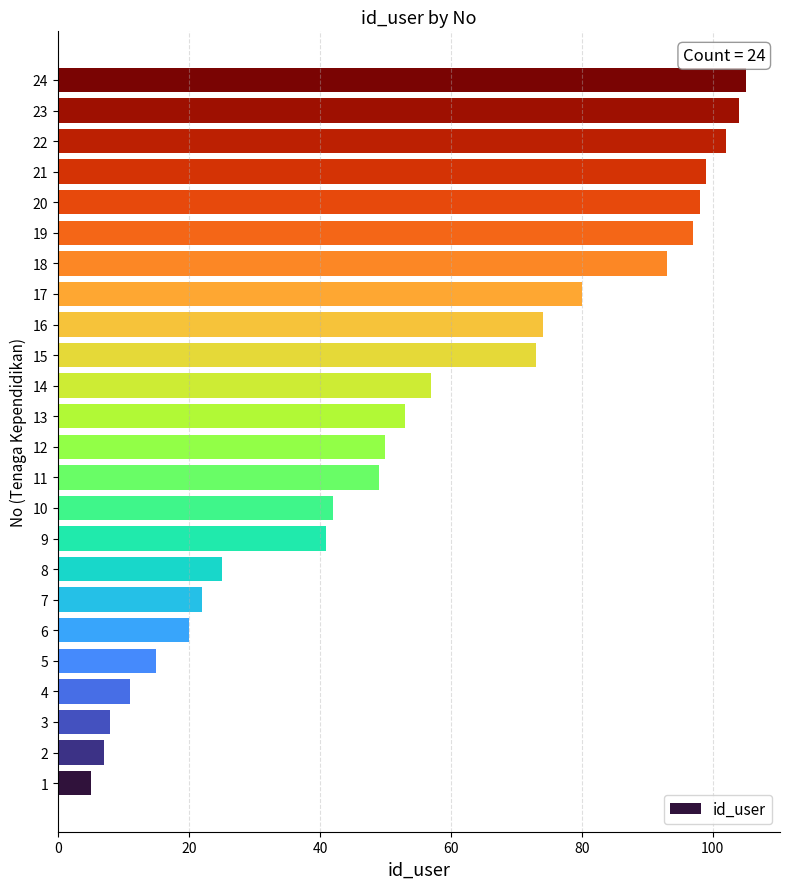

What is the maximum value shown in the chart?

105